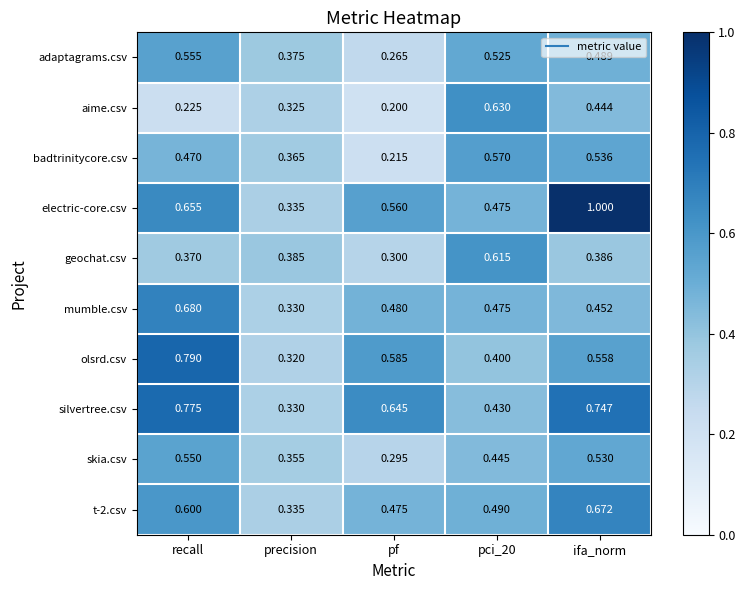

Rank the series by their maximum value, from highest to lowest.

electric-core.csv, olsrd.csv, silvertree.csv, mumble.csv, t-2.csv, aime.csv, geochat.csv, badtrinitycore.csv, adaptagrams.csv, skia.csv